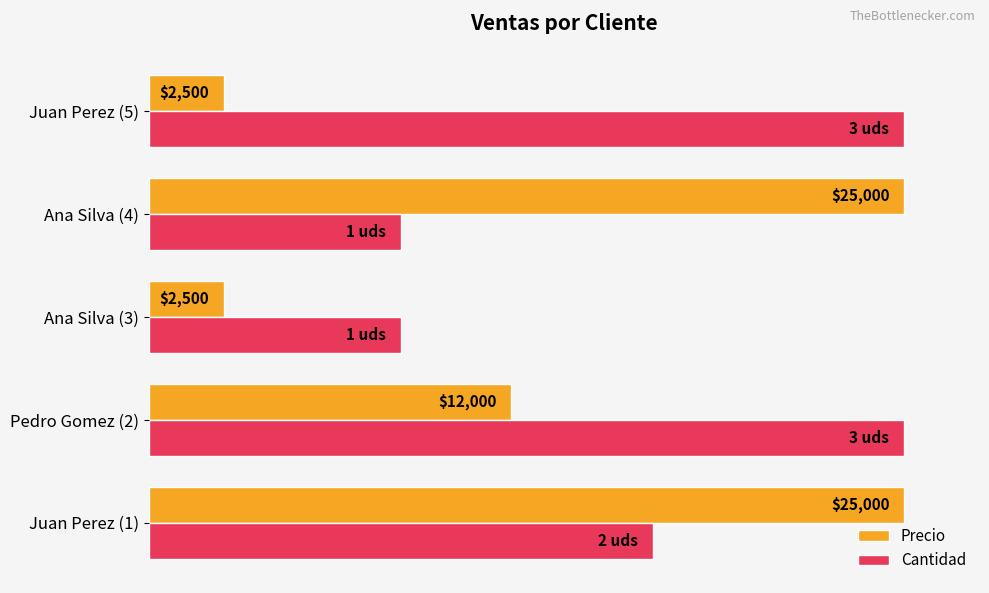

What are all the series names shown in the legend?

Precio, Cantidad